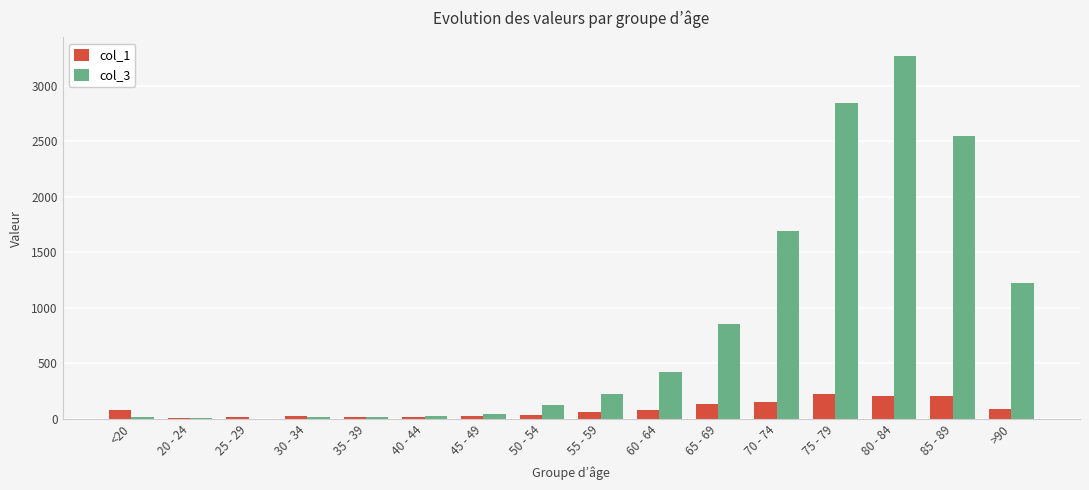

Between 60 - 64 and 80 - 84, which series saw the biggest shift?

col_3